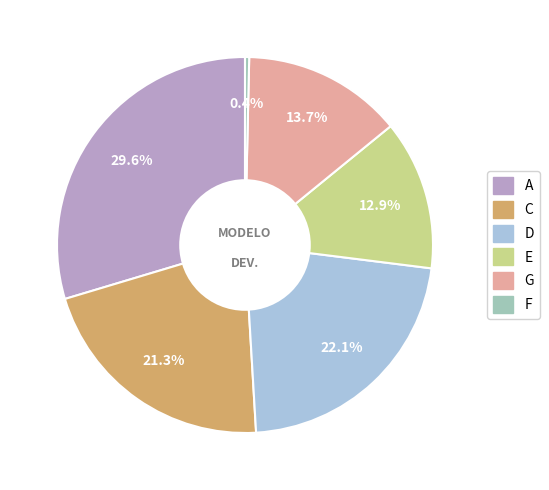

Does E represent more than half of the total?

No